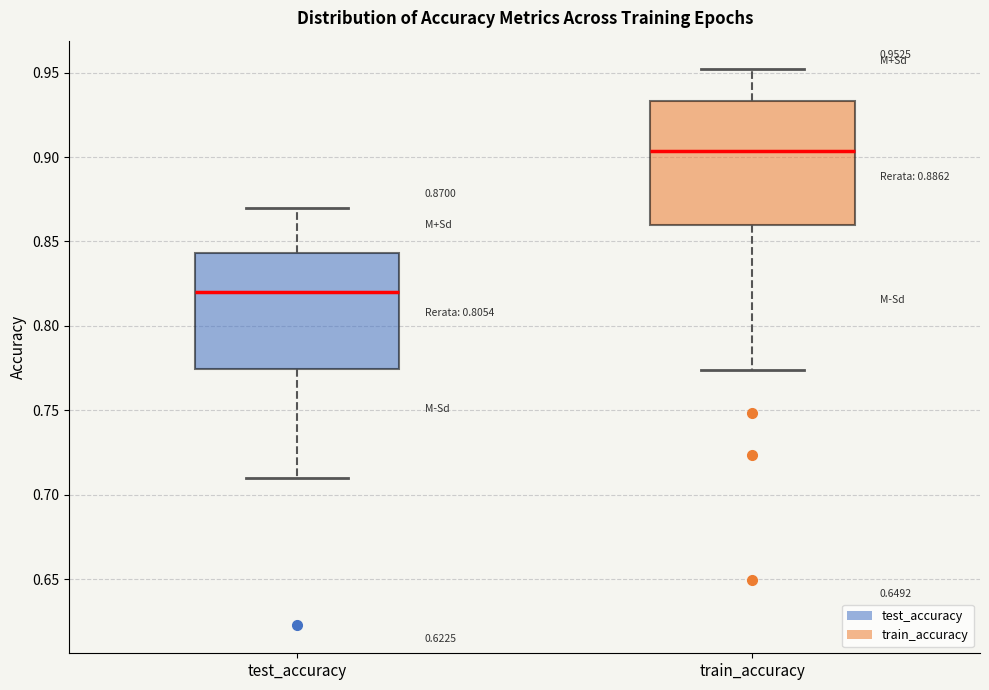

Which box's median line is the highest?

train_accuracy